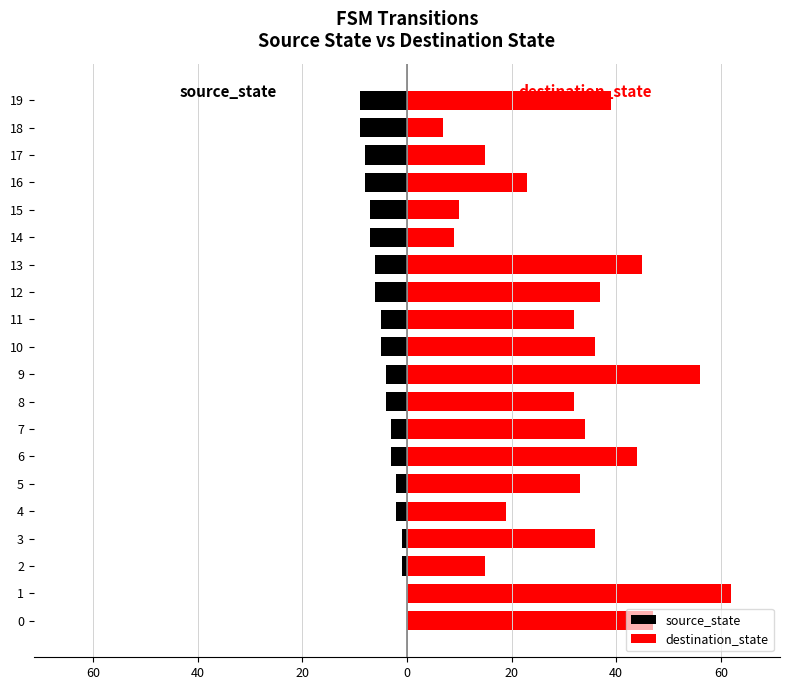

What is the minimum value shown in the chart?

-9